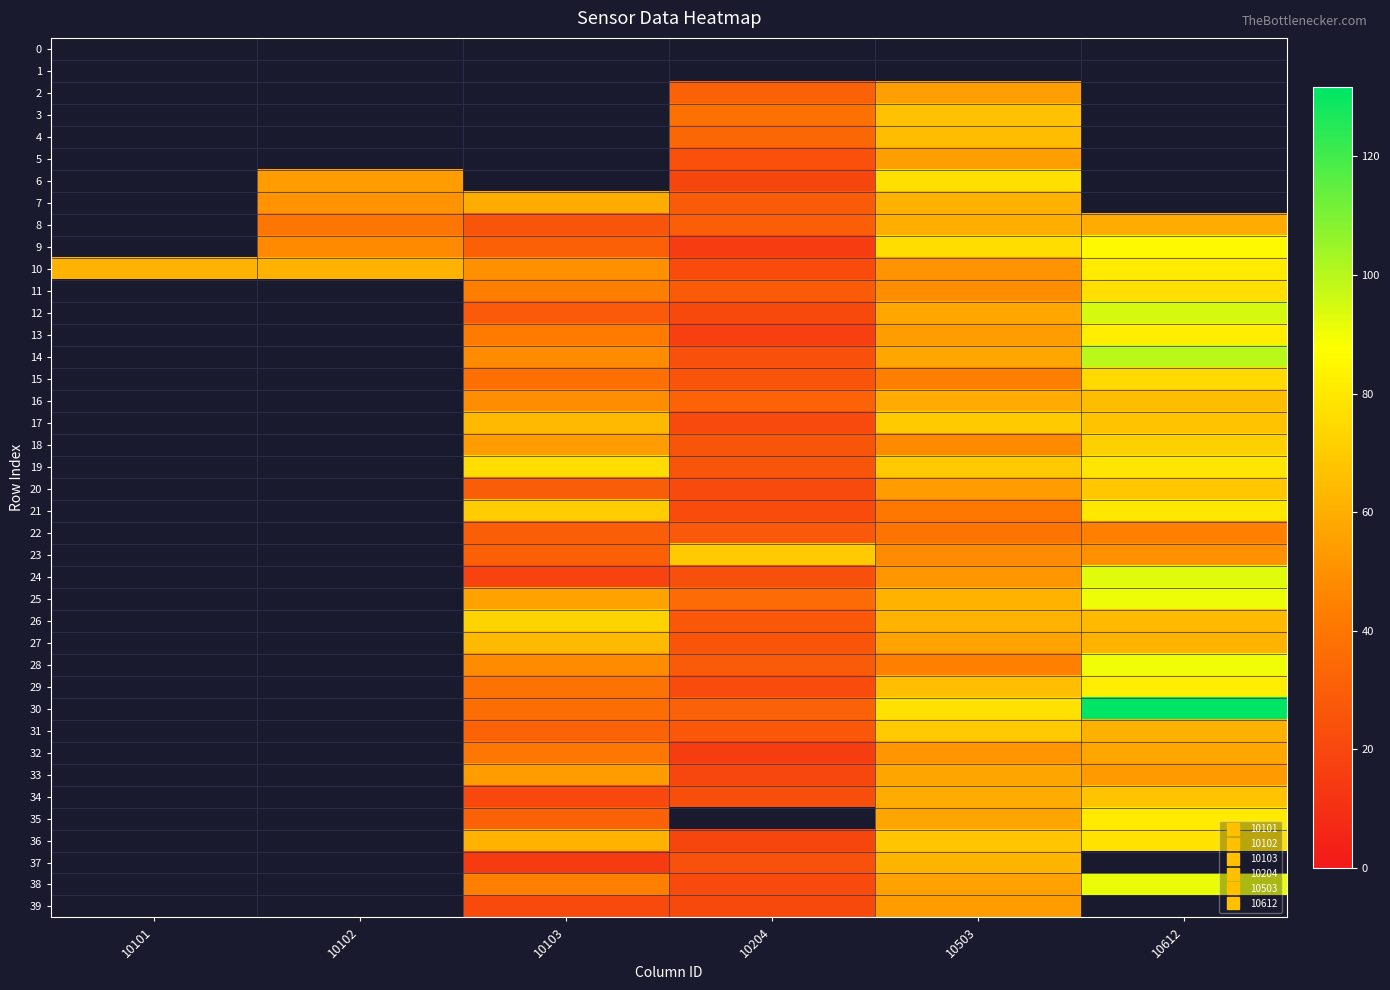

What is the total value across all series at 10204?

968.9